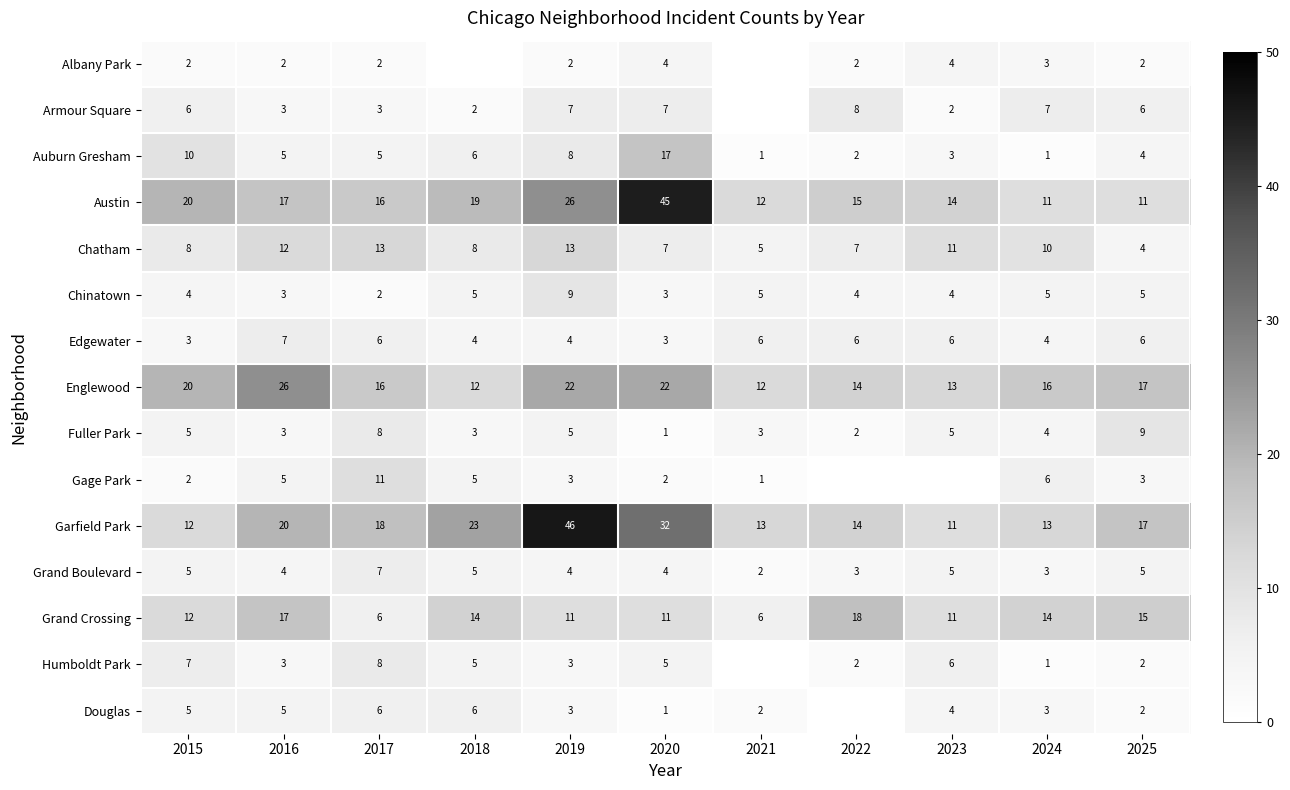

What is the difference between the highest and lowest values at 2016?

24